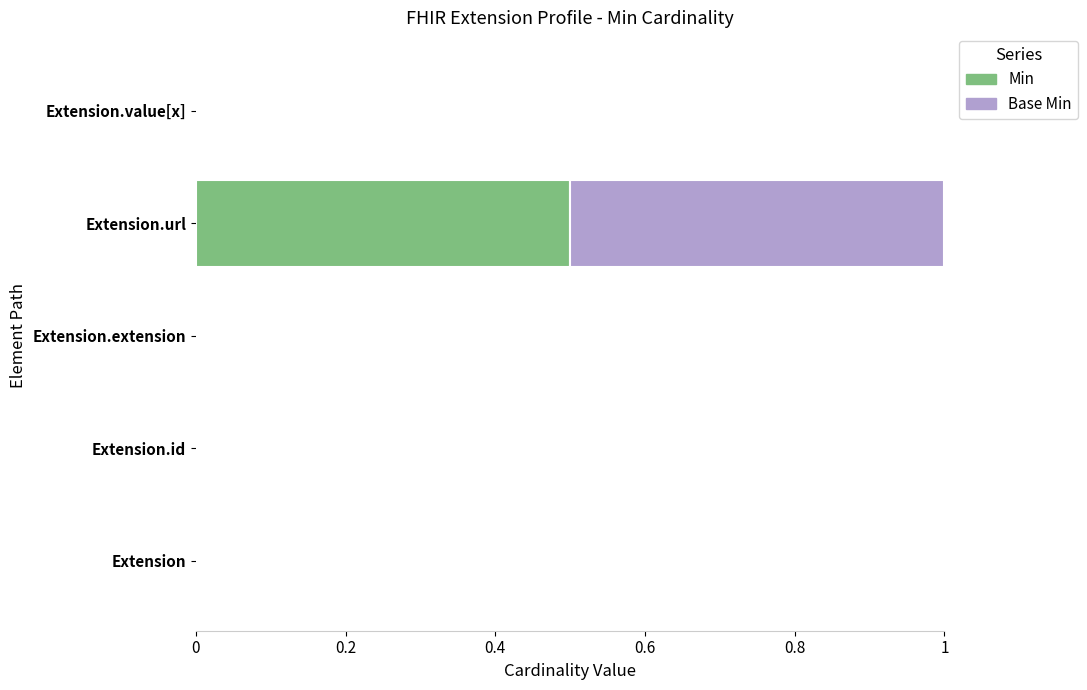

Which category has the highest value in the Min series?

Extension.url